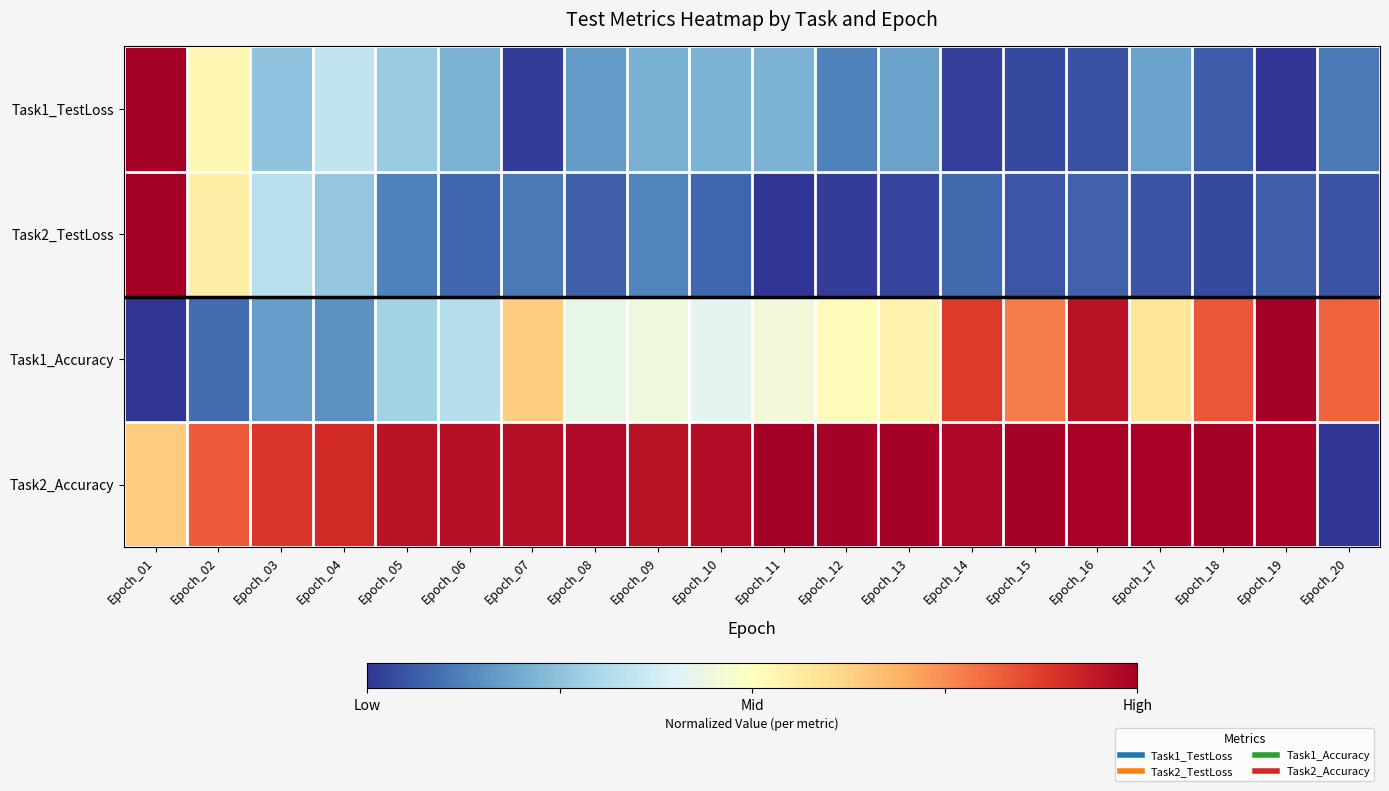

Count the number of data series in this chart.

4